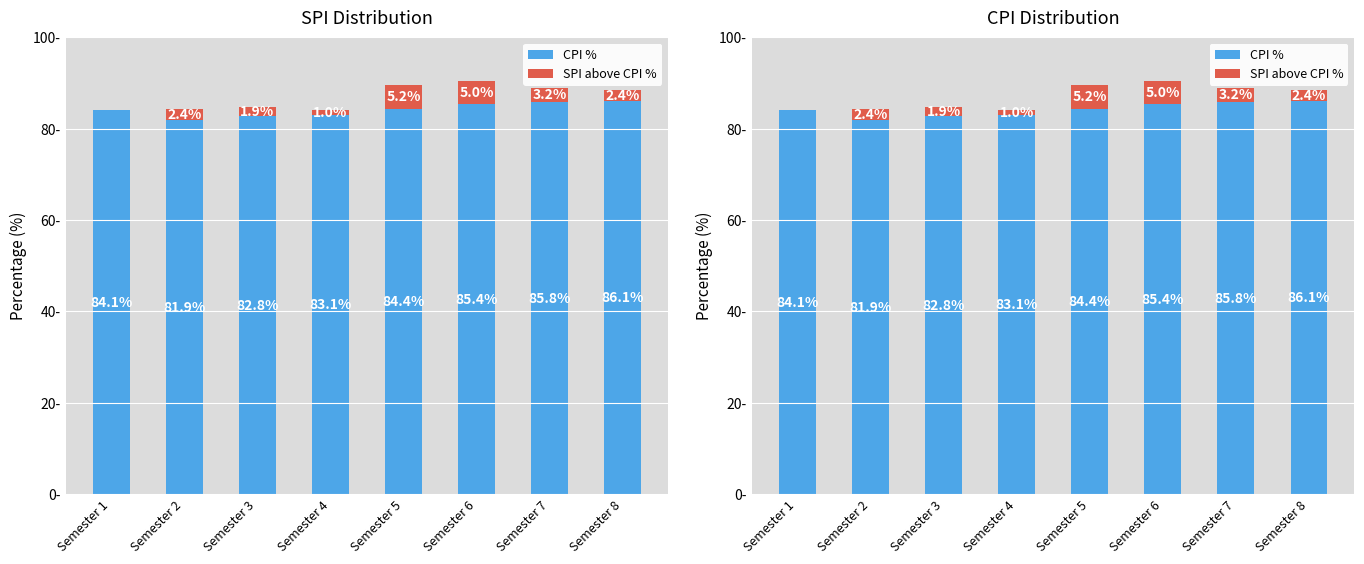

How many bars are there in each group?

2